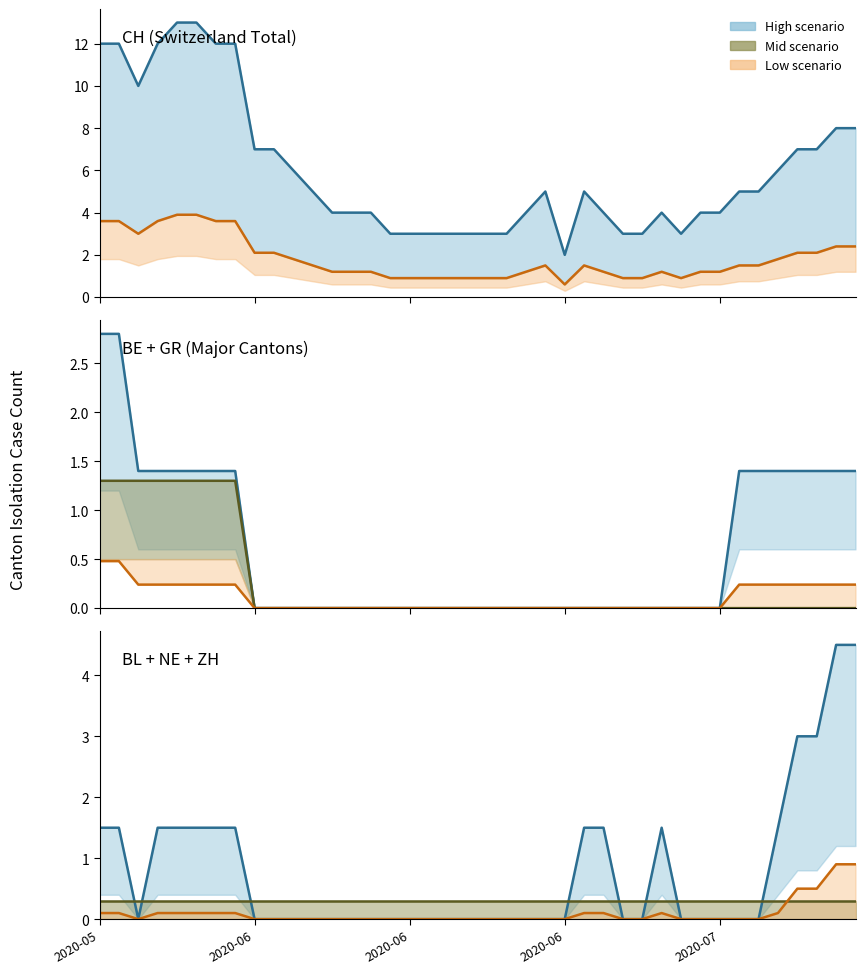

What is the approximate value of CH at 2020-06-28?

3.0